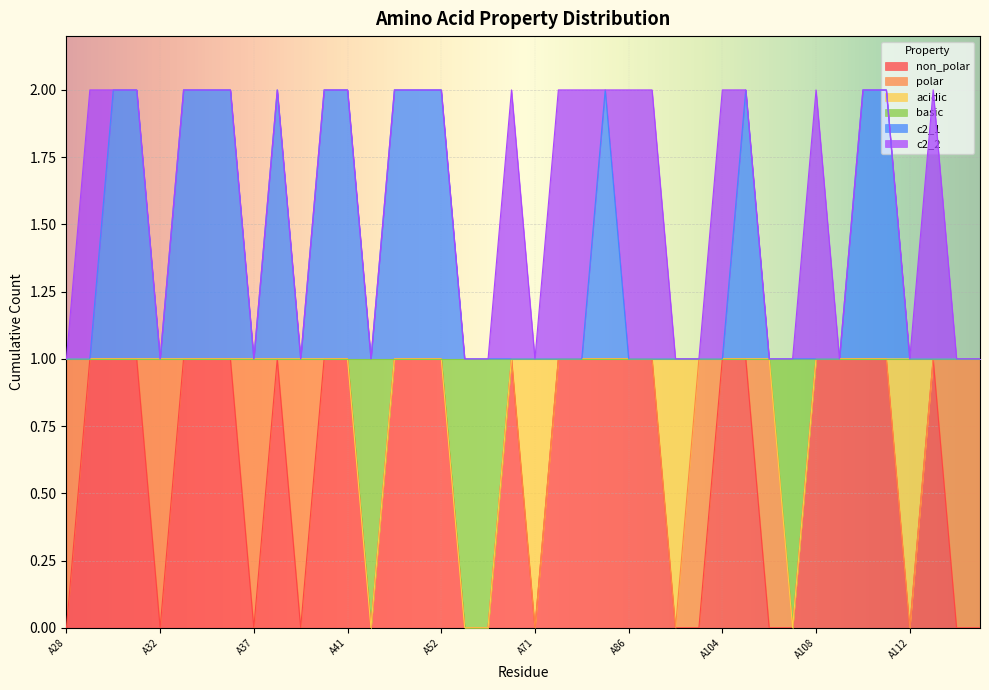

What are all the series names shown in the legend?

non_polar, polar, acidic, basic, c2_1, c2_2